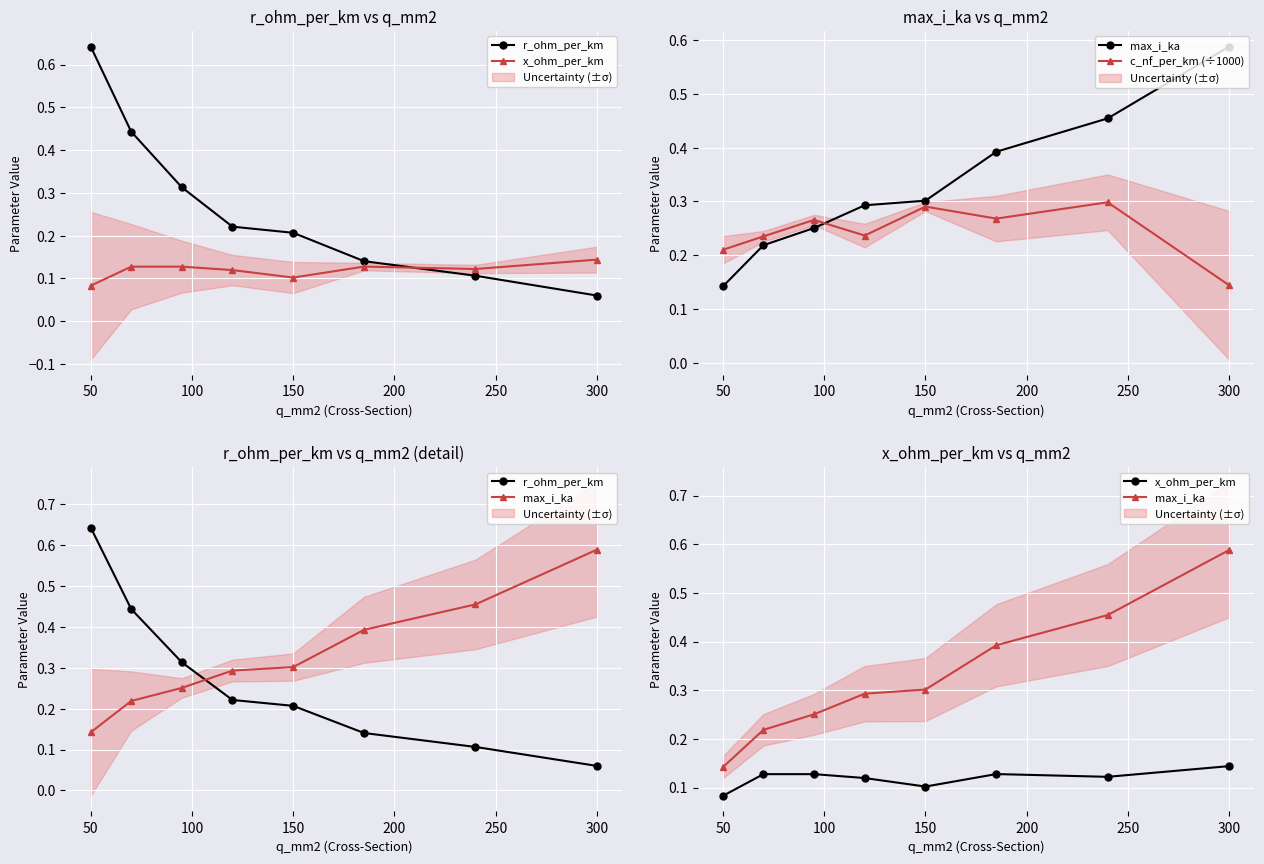

How many x_ohm_per_km values are between 0 and 1?

8